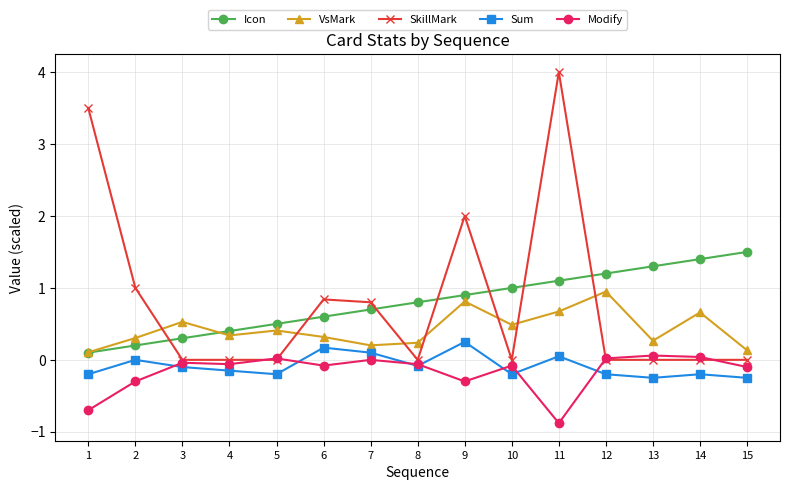

How many lines are shown in the chart?

5